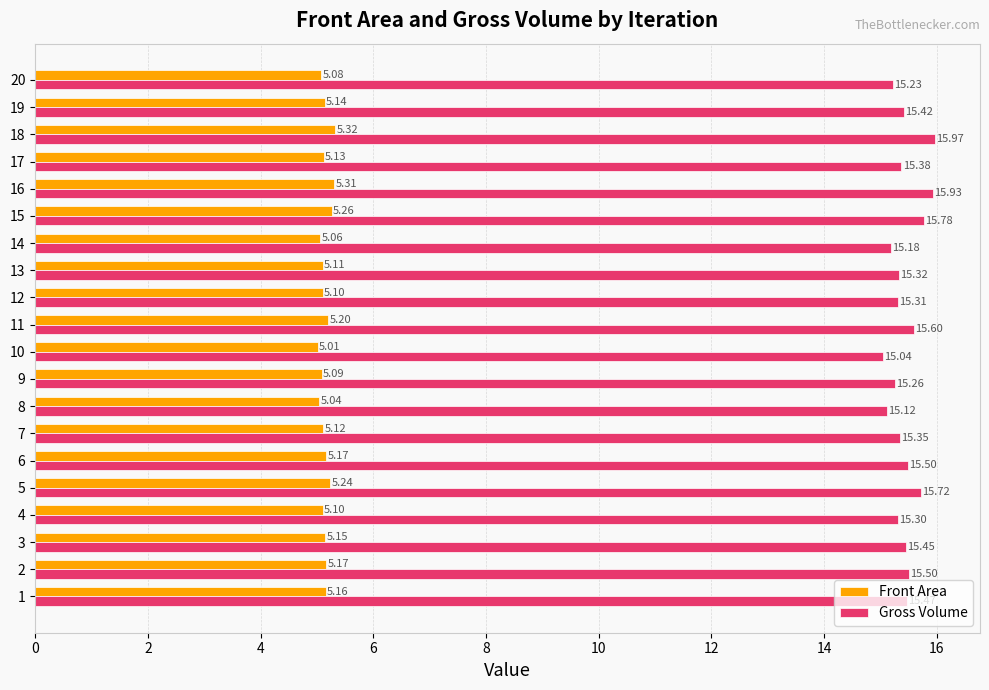

What is the difference between the maximum and minimum values in the Gross Volume series?

0.9